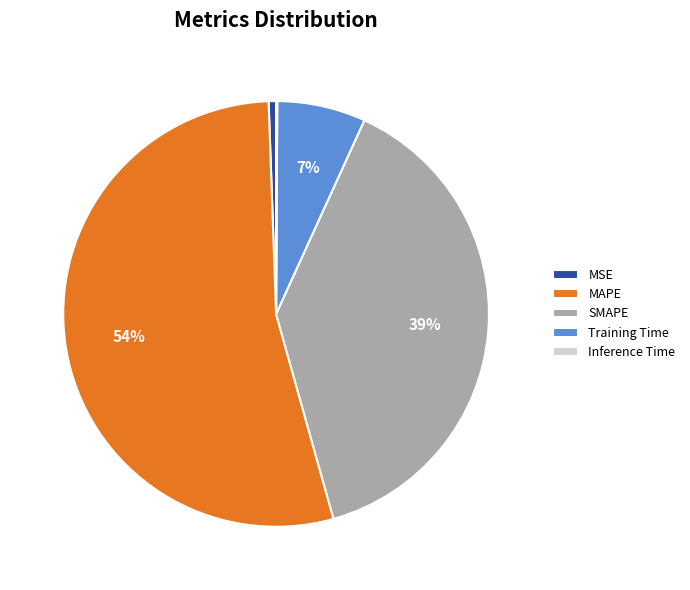

Which category has the biggest portion of the pie?

MAPE